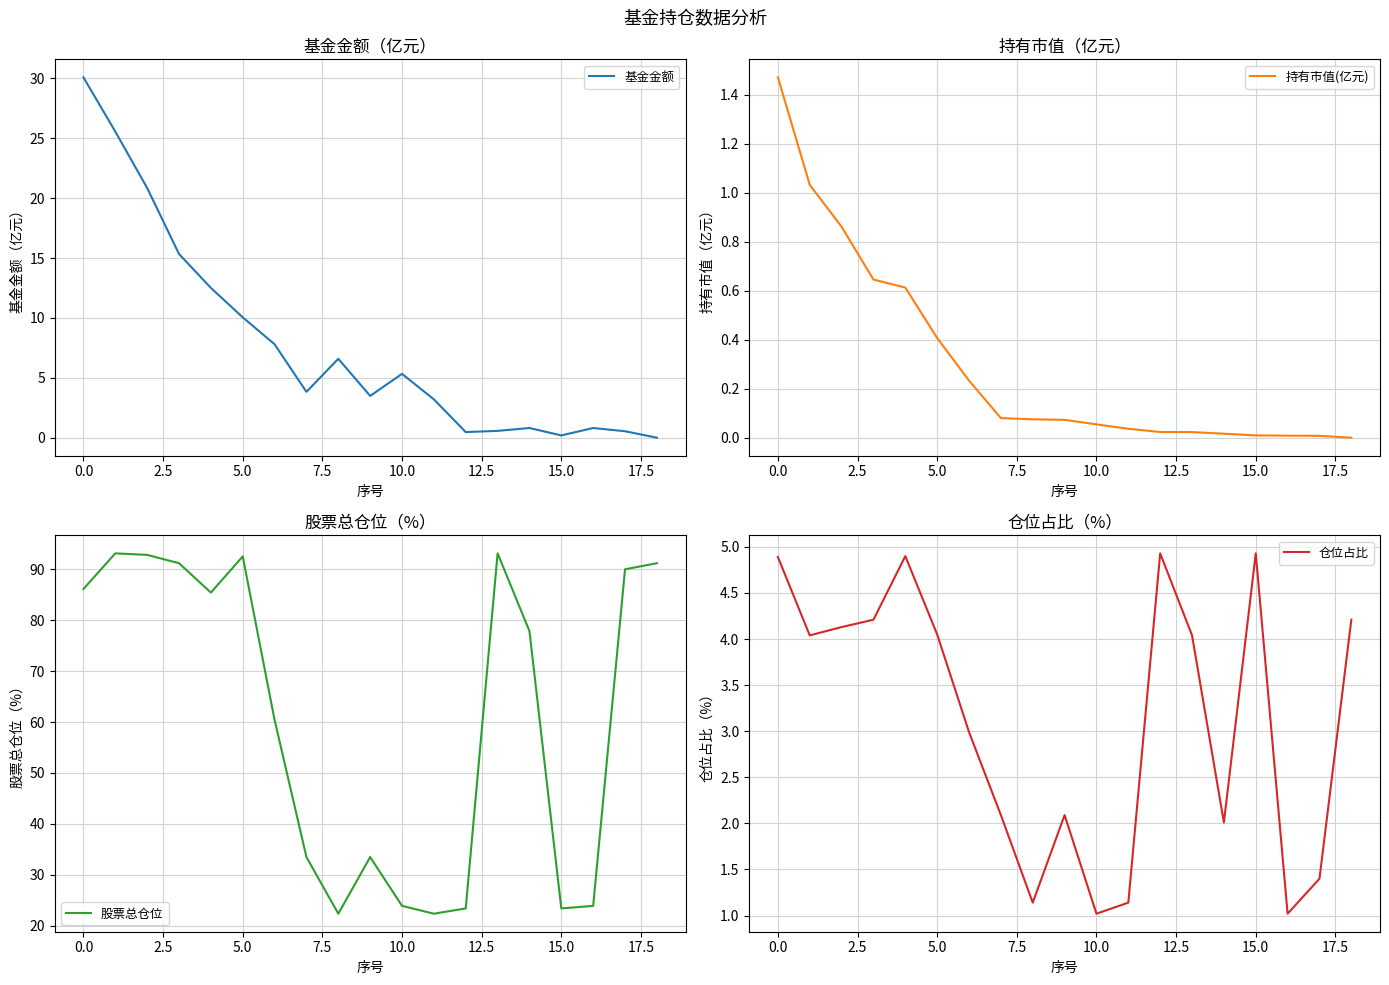

The value of 仓位占比 at 0.0 is 7.0. True or false?

False